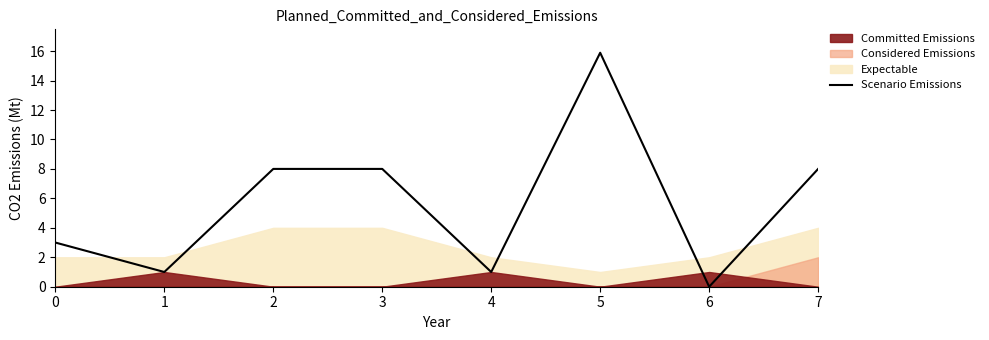

Where is the data nearest to the value 7?

2